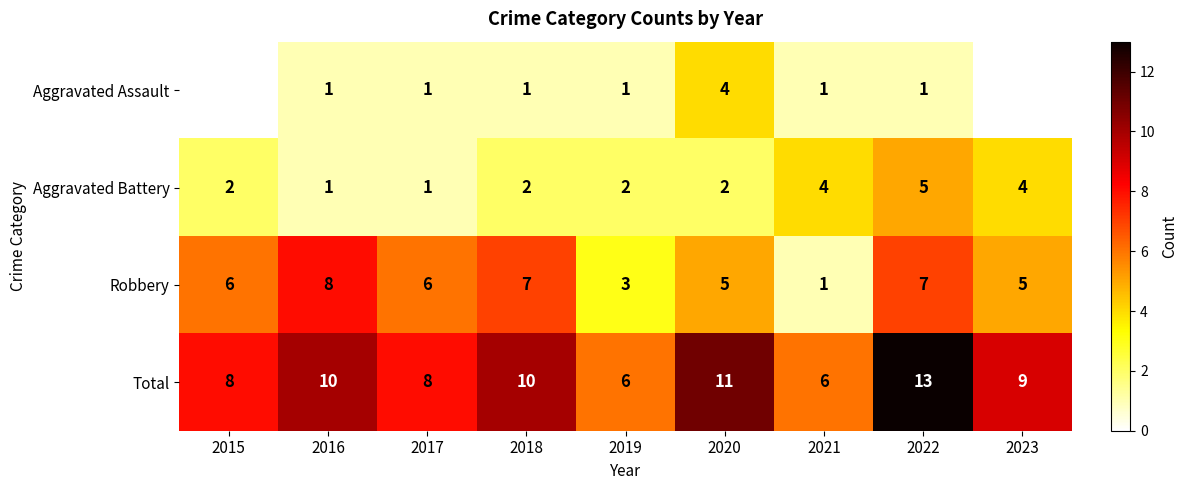

How many series are shown in this chart?

4